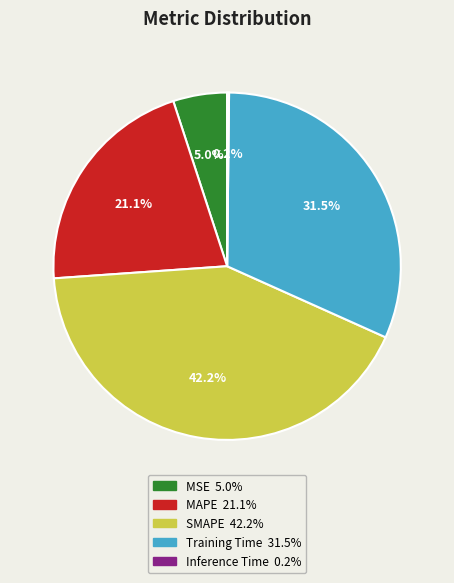

Approximately how many times larger is the value at Training Time compared to SMAPE?

0.7